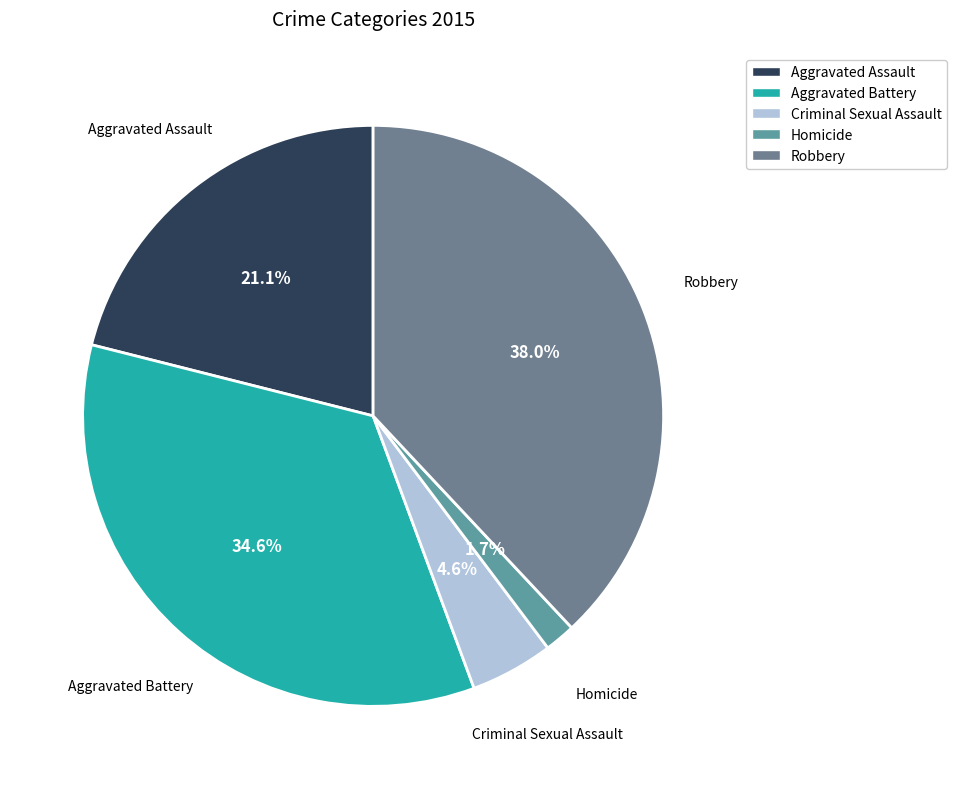

To the nearest percent, what percentage of the pie is Robbery?

38%